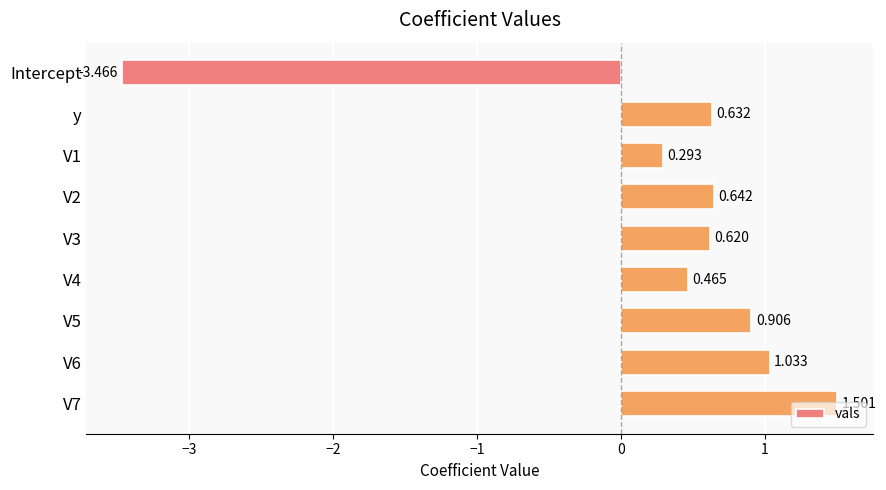

What is the label of the 9th bar from the bottom?

Intercept